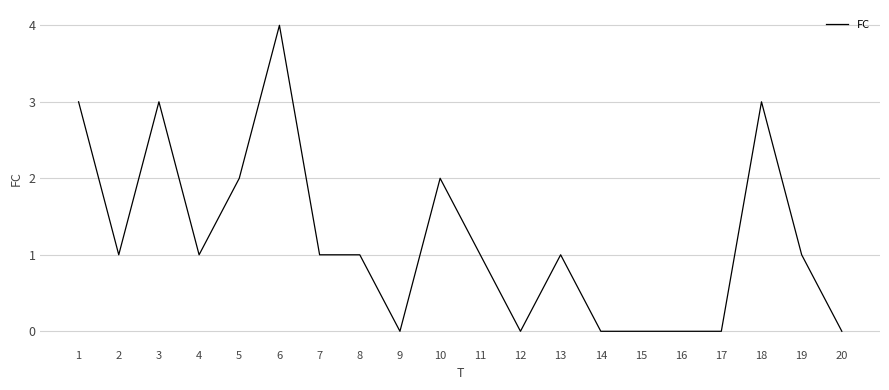

At which category does the data reach its first local peak?

3